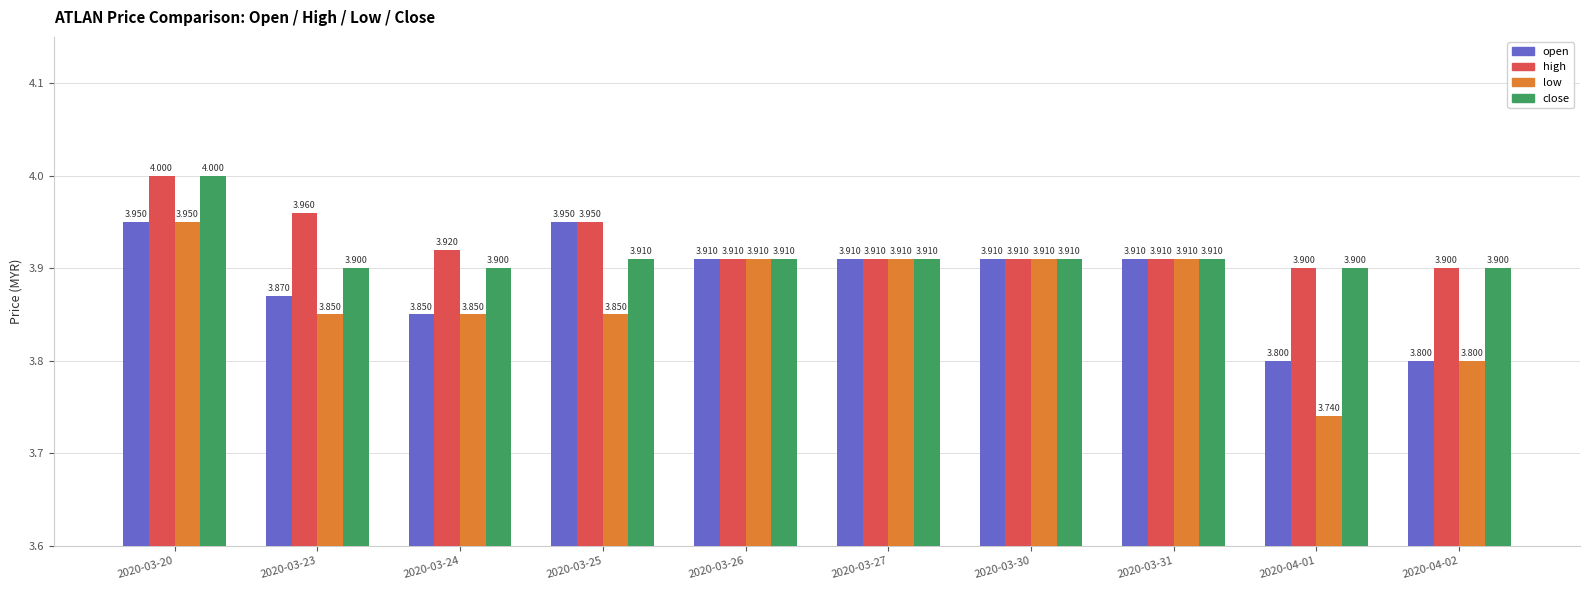

Which series has the largest total across all categories?

high